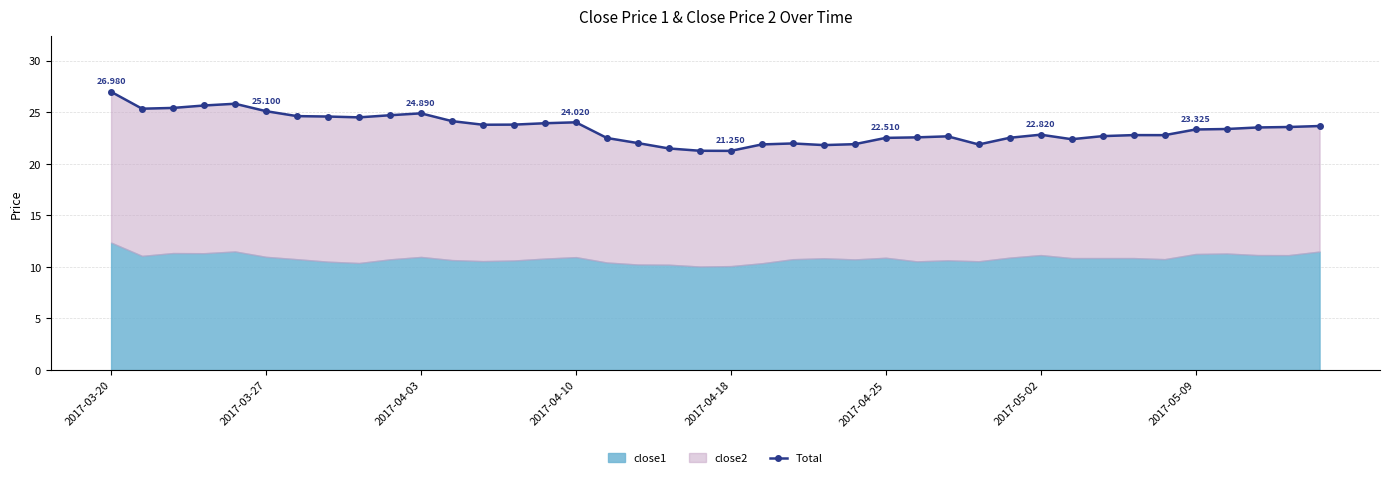

Which category has the highest value across all series?

2017-03-20